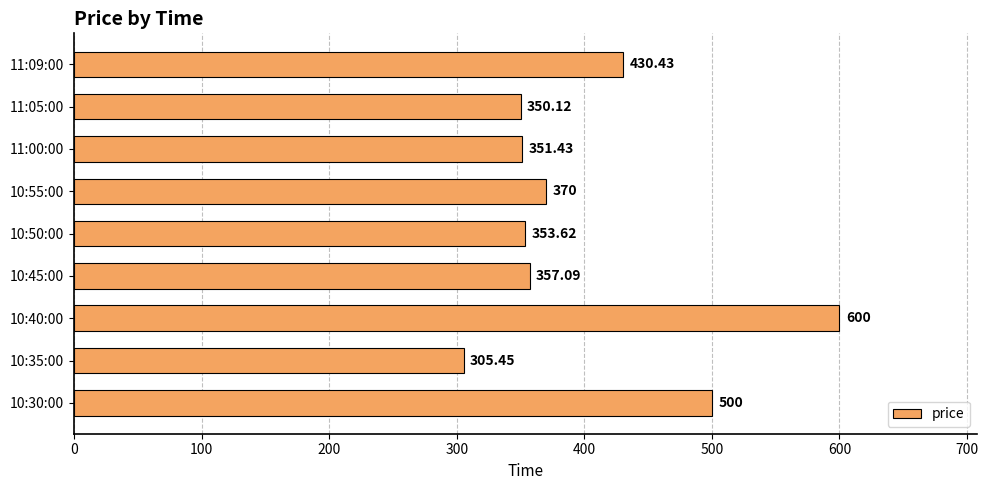

Which has a higher value, 10:50:00 or 10:35:00?

10:50:00